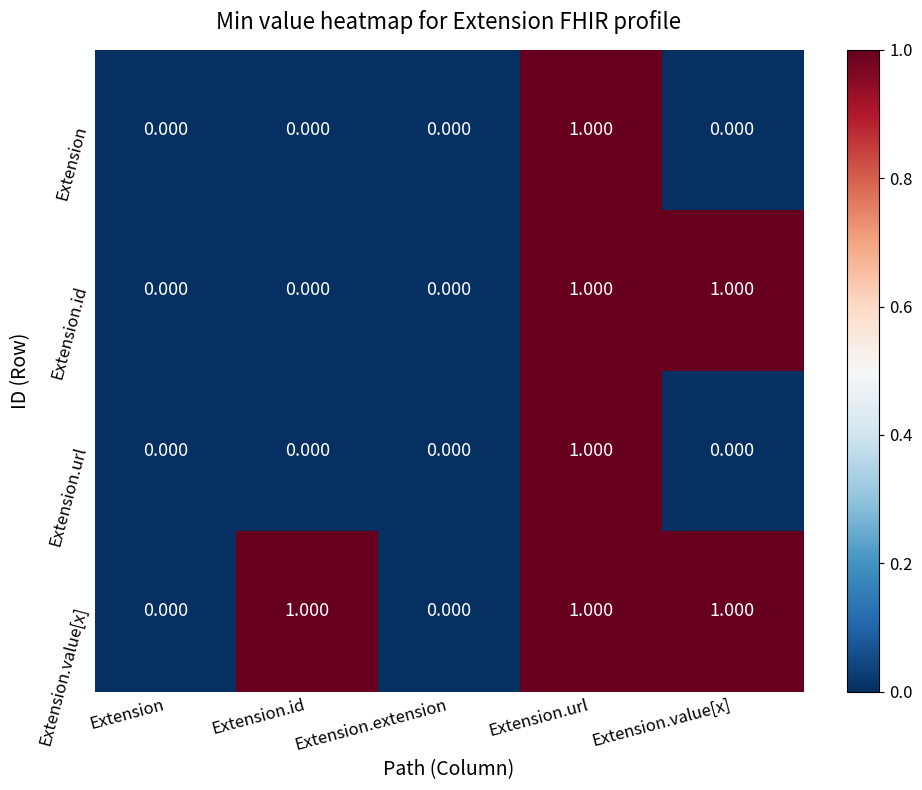

At which category is the sum across all series the highest?

Extension.url